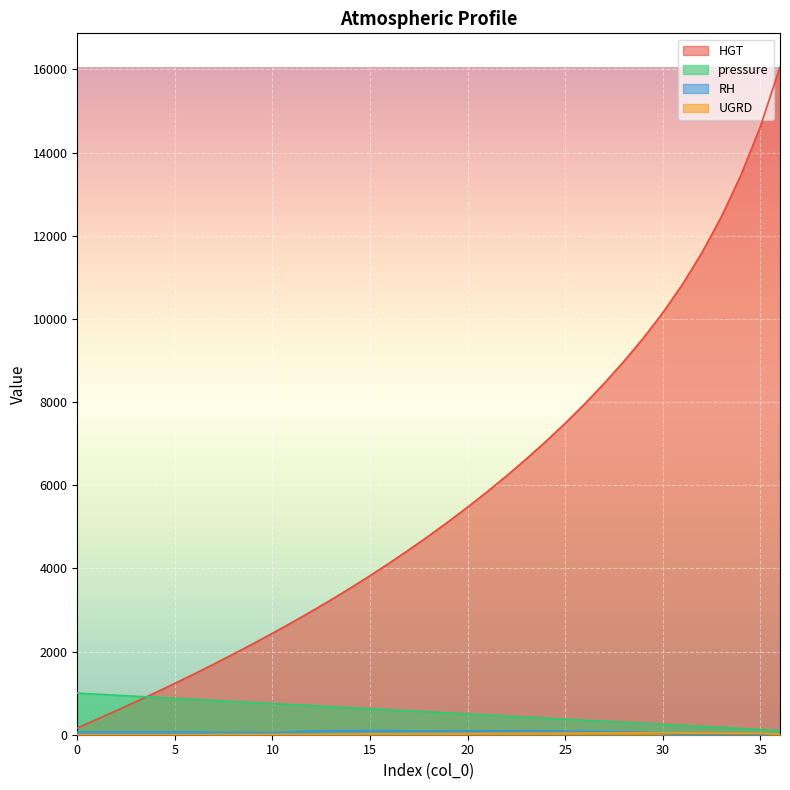

Between 1 and 31, which is larger?

31